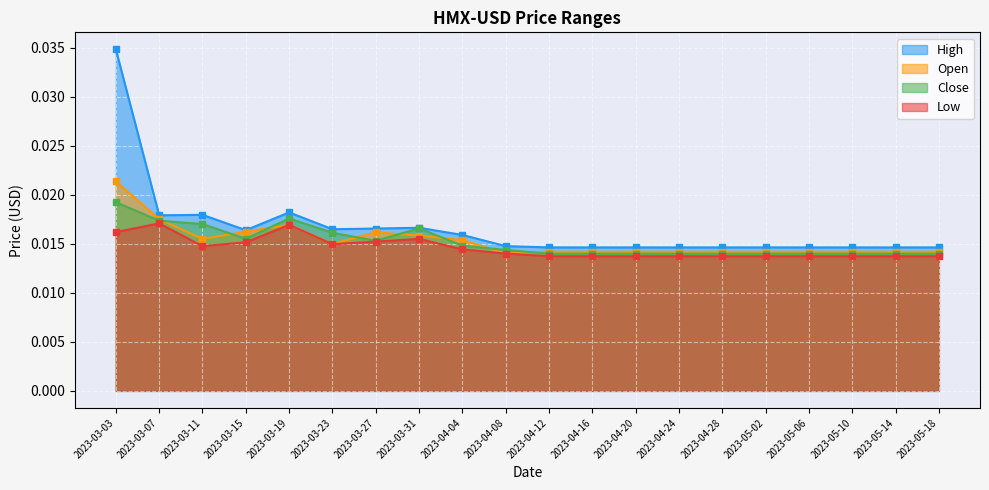

True or false: High and Open intersect in this chart.

False